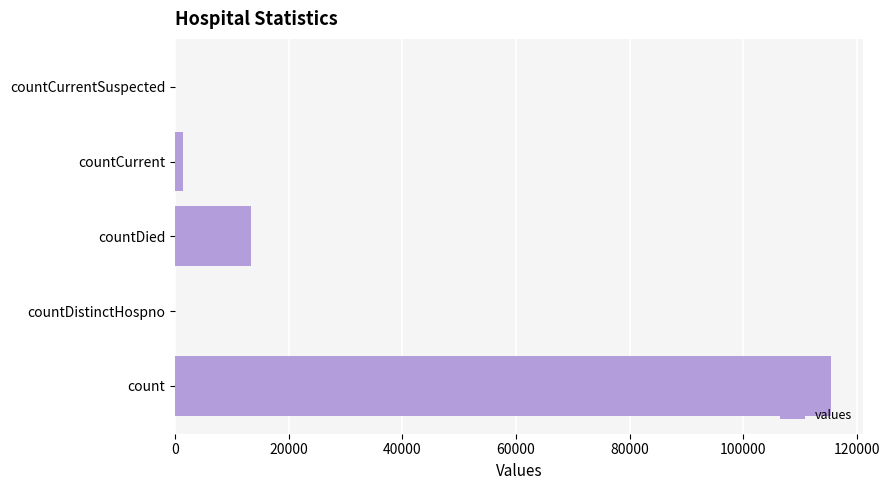

Reading top to bottom, extract all data points from this chart.

countCurrentSuspected=0	countCurrent=1383	countDied=13343	countDistinctHospno=0	count=115379